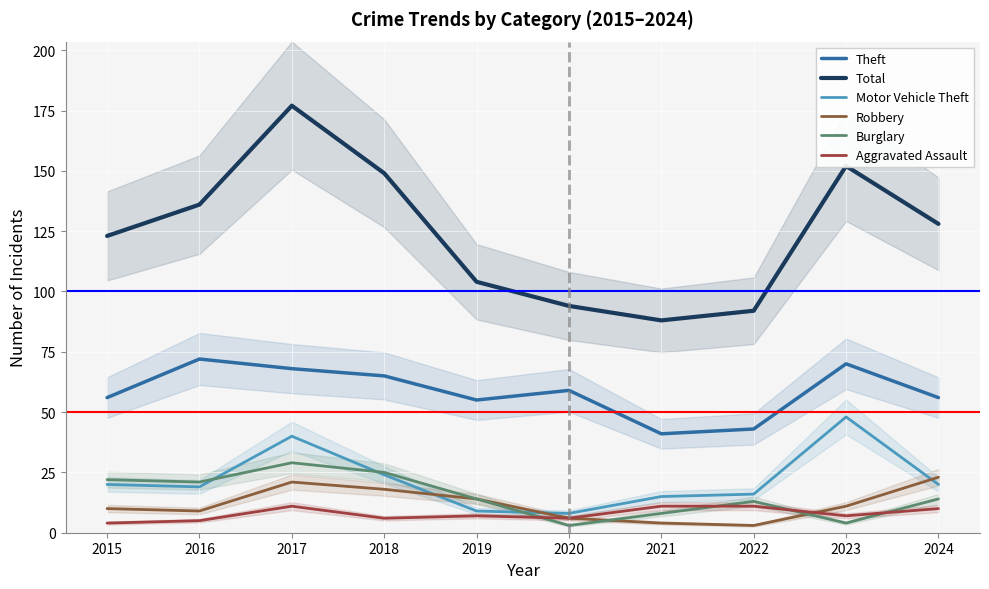

What is the sum of the Motor Vehicle Theft values at 2022 and 2024?

36